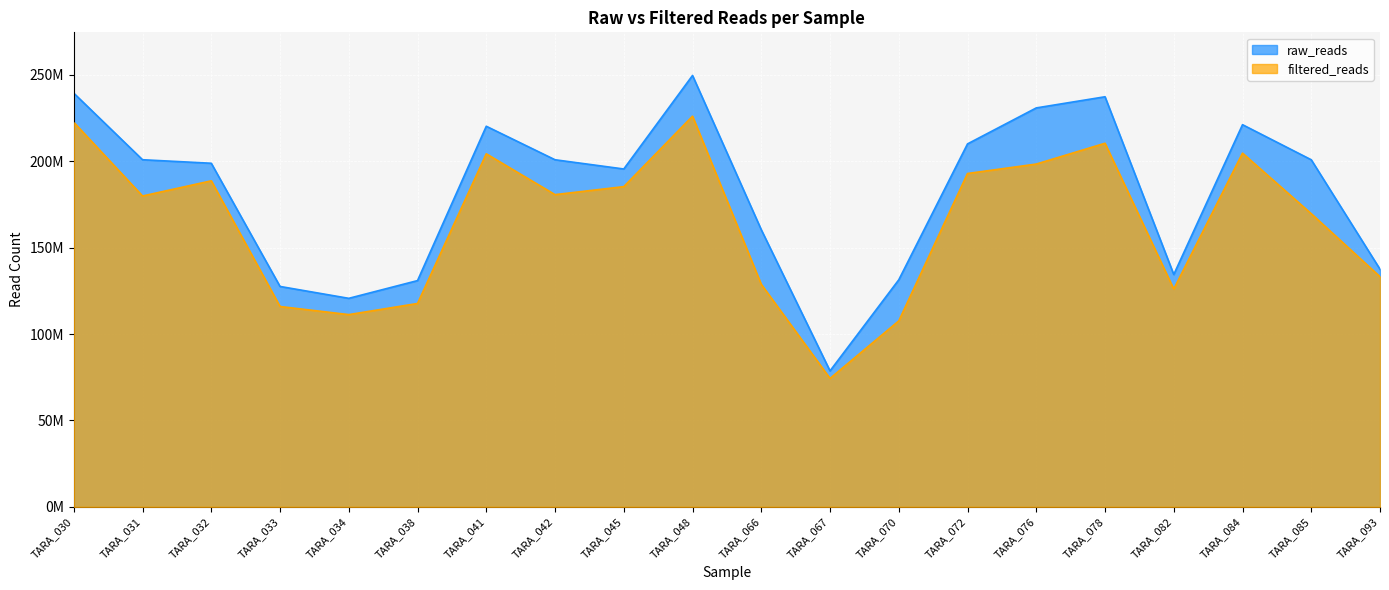

At which label does raw_reads first exceed 200850545?

TARA_030